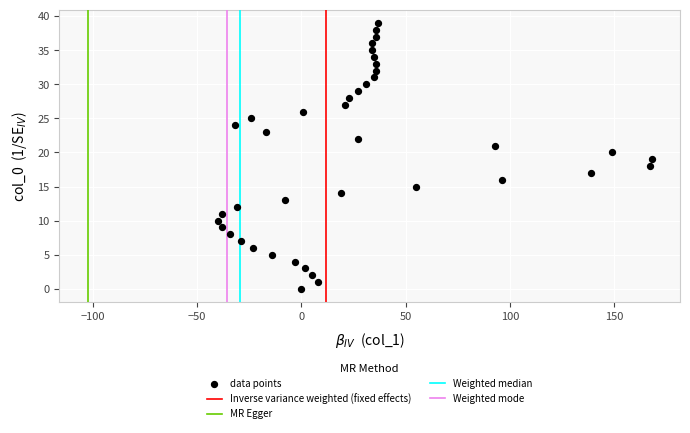

What is the range of X values (max minus min)?

208